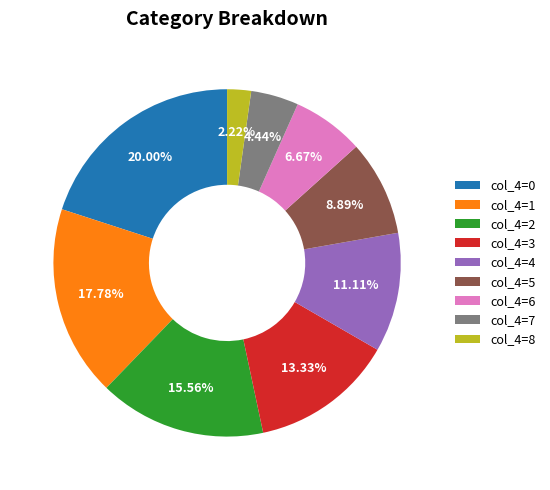

What percentage is NOT represented by col_4=2?

84.4%